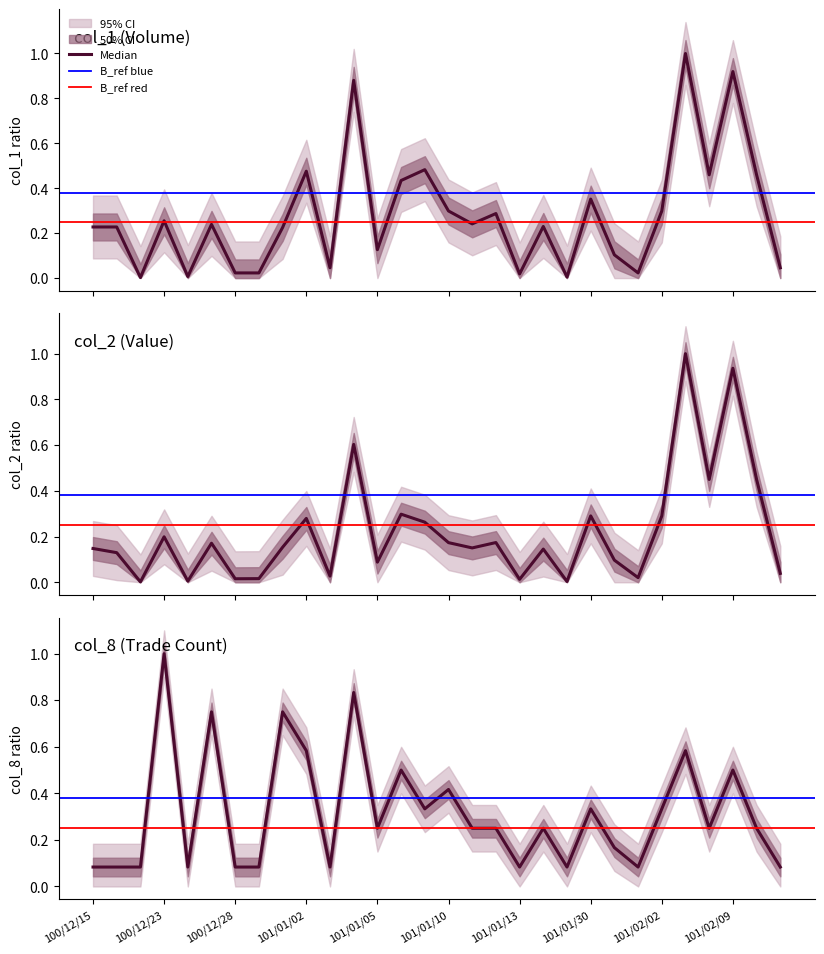

Reading right to left, list all the values displayed in this chart.

col_1: 101/02/13=0.0	101/02/10=0.5	101/02/09=0.9	101/02/06=0.5	101/02/04=1.0	101/02/02=0.3	101/02/01=0.0	101/01/31=0.1	101/01/30=0.4	101/01/18=0.0	101/01/16=0.2	101/01/13=0.0	101/01/12=0.3	101/01/11=0.2	101/01/10=0.3	101/01/09=0.5	101/01/06=0.4	101/01/05=0.1	101/01/04=0.9	101/01/03=0.0	101/01/02=0.5	100/12/30=0.2	100/12/29=0.0	100/12/28=0.0	100/12/27=0.2	100/12/26=0.0	100/12/23=0.3	100/12/21=0.0	100/12/16=0.2	100/12/15=0.2
col_2: 101/02/13=0.0	101/02/10=0.4	101/02/09=0.9	101/02/06=0.4	101/02/04=1.0	101/02/02=0.3	101/02/01=0.0	101/01/31=0.1	101/01/30=0.3	101/01/18=0.0	101/01/16=0.1	101/01/13=0.0	101/01/12=0.2	101/01/11=0.2	101/01/10=0.2	101/01/09=0.3	101/01/06=0.3	101/01/05=0.1	101/01/04=0.6	101/01/03=0.0	101/01/02=0.3	100/12/30=0.2	100/12/29=0.0	100/12/28=0.0	100/12/27=0.2	100/12/26=0.0	100/12/23=0.2	100/12/21=0.0	100/12/16=0.1	100/12/15=0.1
col_8: 101/02/13=0.1	101/02/10=0.2	101/02/09=0.5	101/02/06=0.2	101/02/04=0.6	101/02/02=0.3	101/02/01=0.1	101/01/31=0.2	101/01/30=0.3	101/01/18=0.1	101/01/16=0.2	101/01/13=0.1	101/01/12=0.2	101/01/11=0.2	101/01/10=0.4	101/01/09=0.3	101/01/06=0.5	101/01/05=0.2	101/01/04=0.8	101/01/03=0.1	101/01/02=0.6	100/12/30=0.8	100/12/29=0.1	100/12/28=0.1	100/12/27=0.8	100/12/26=0.1	100/12/23=1.0	100/12/21=0.1	100/12/16=0.1	100/12/15=0.1